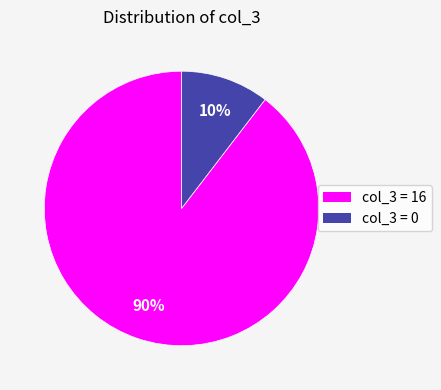

To the nearest percent, what is the average slice percentage?

50%